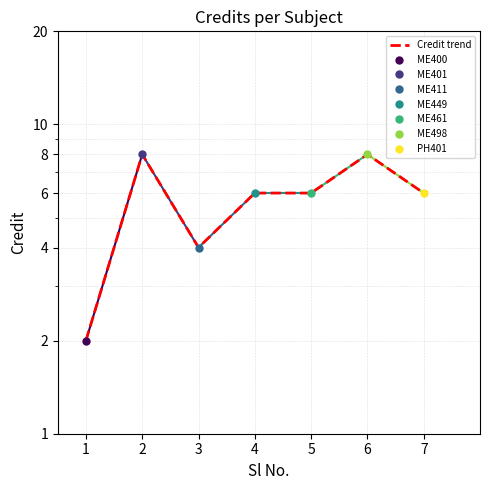

What is the change in value from 3 to 6?

+4